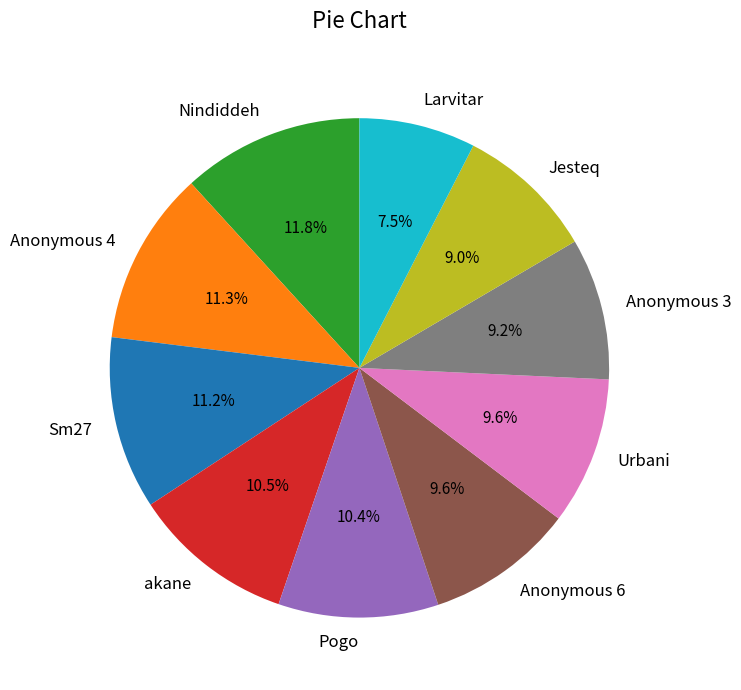

Count the number of slices in the pie.

10